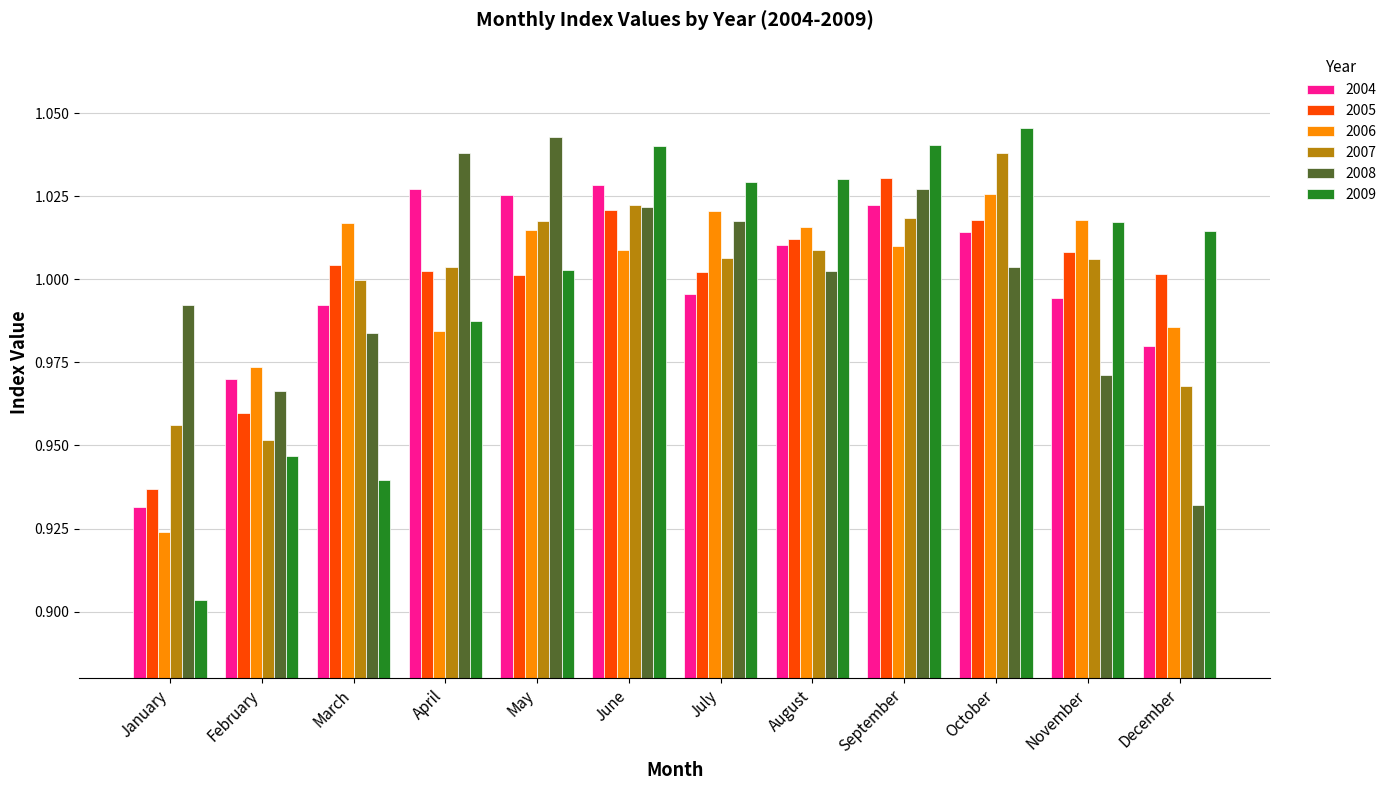

At which label does 2004 first exceed 1?

April